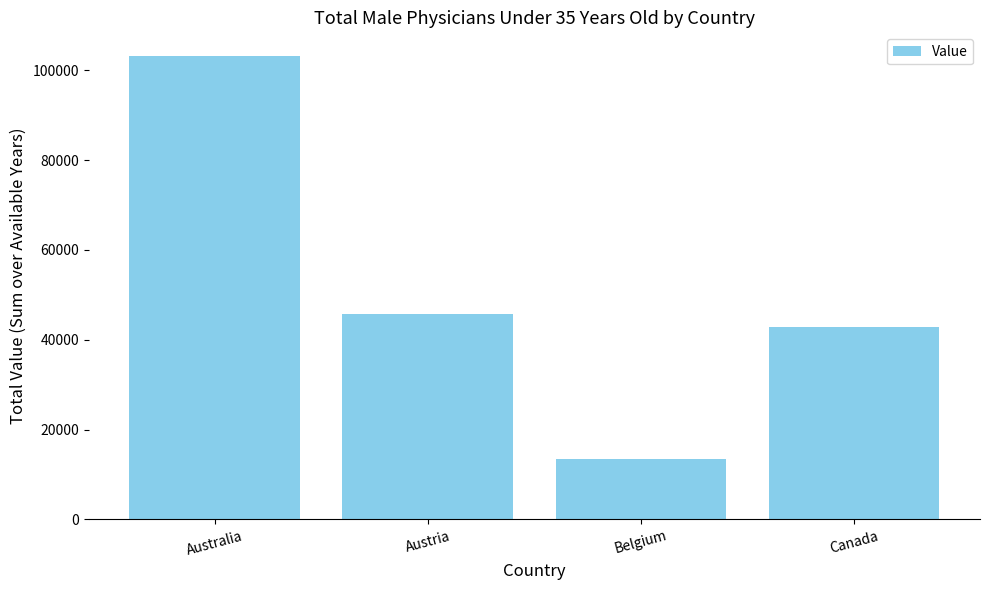

What is the sum of the values at Canada and Australia?

146183